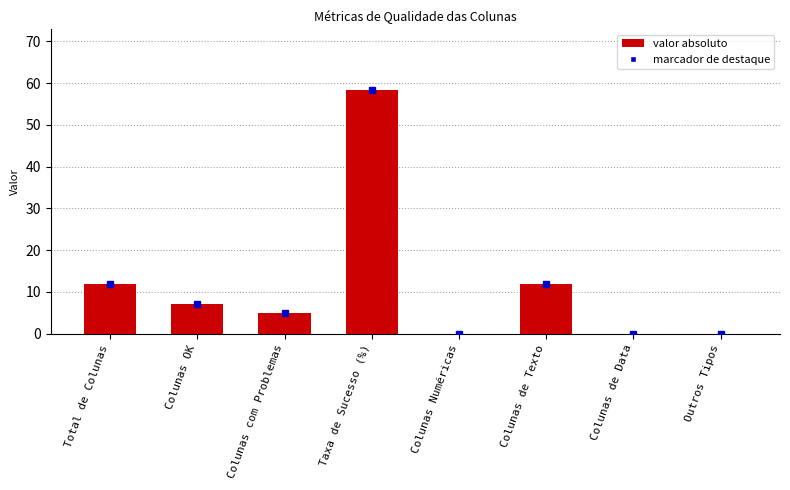

How many distinct data groups are displayed?

1